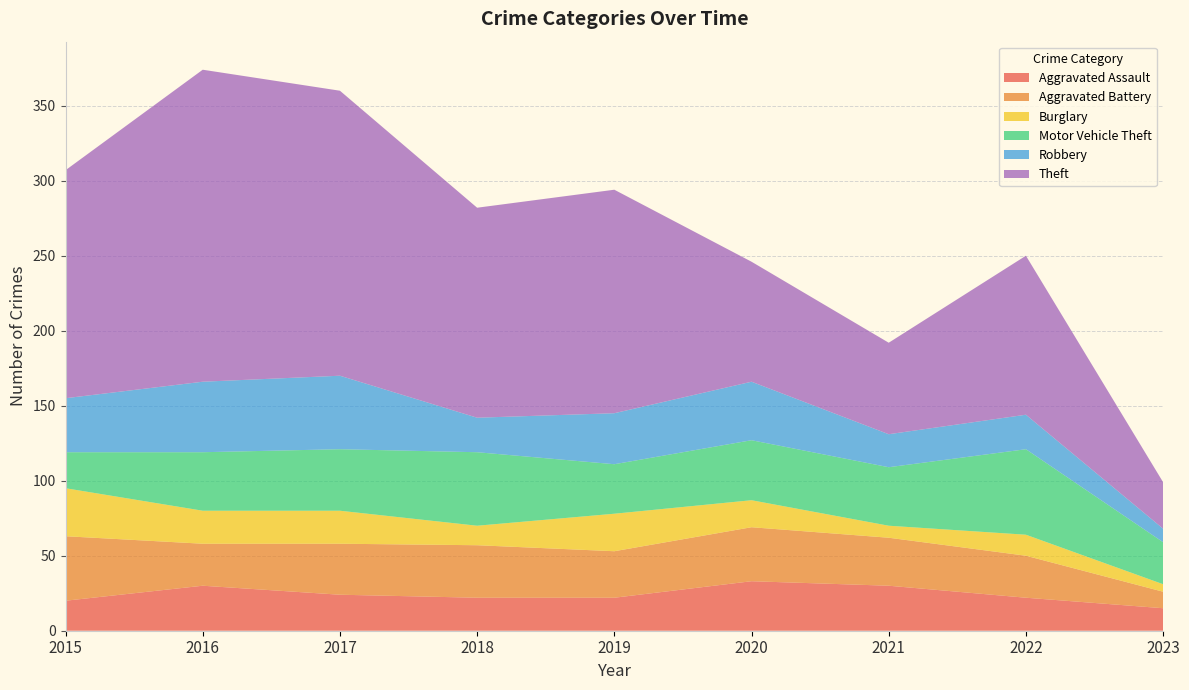

Reading left to right, extract all data points from this chart.

Aggravated Assault: 2015=20	2016=30	2017=24	2018=22	2019=22	2020=33	2021=30	2022=22	2023=15
Aggravated Battery: 2015=43	2016=28	2017=34	2018=35	2019=31	2020=36	2021=32	2022=28	2023=11
Burglary: 2015=32	2016=22	2017=22	2018=13	2019=25	2020=18	2021=8	2022=14	2023=5
Motor Vehicle Theft: 2015=24	2016=39	2017=41	2018=49	2019=33	2020=40	2021=39	2022=57	2023=28
Robbery: 2015=36	2016=47	2017=49	2018=23	2019=34	2020=39	2021=22	2022=23	2023=9
Theft: 2015=152	2016=208	2017=190	2018=140	2019=149	2020=80	2021=61	2022=106	2023=31